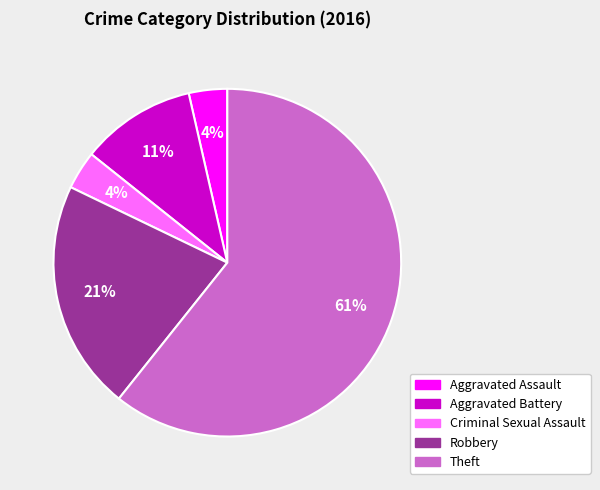

Does any single category account for the majority?

Yes